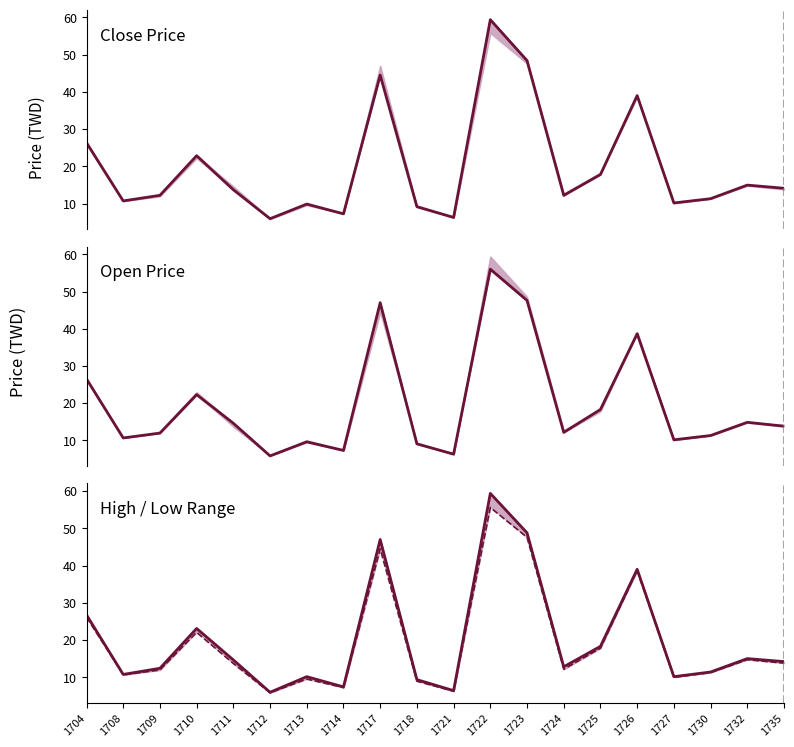

What is the minimum value for Open Price?

5.8